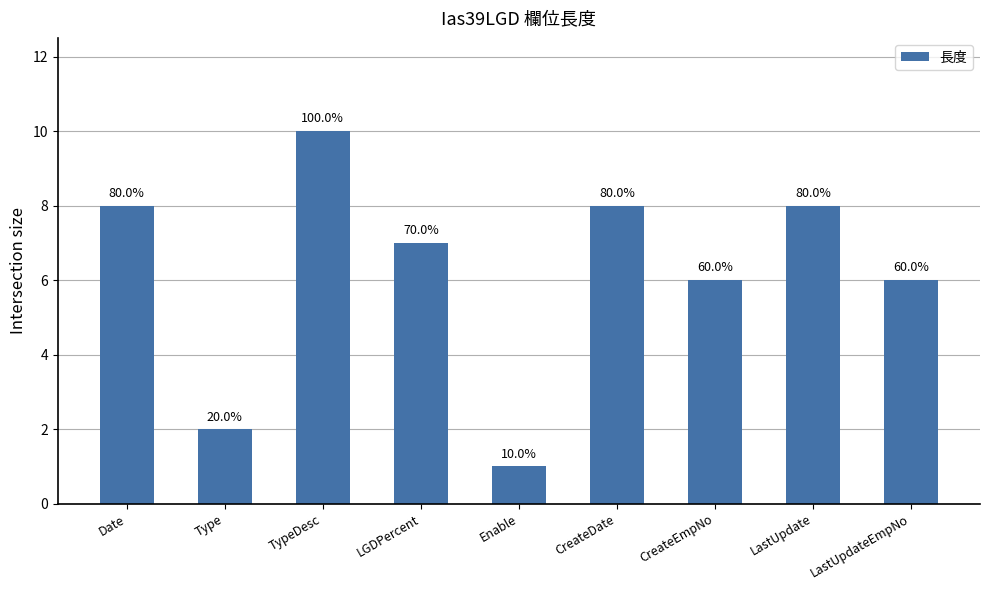

What position from the right is CreateEmpNo?

3